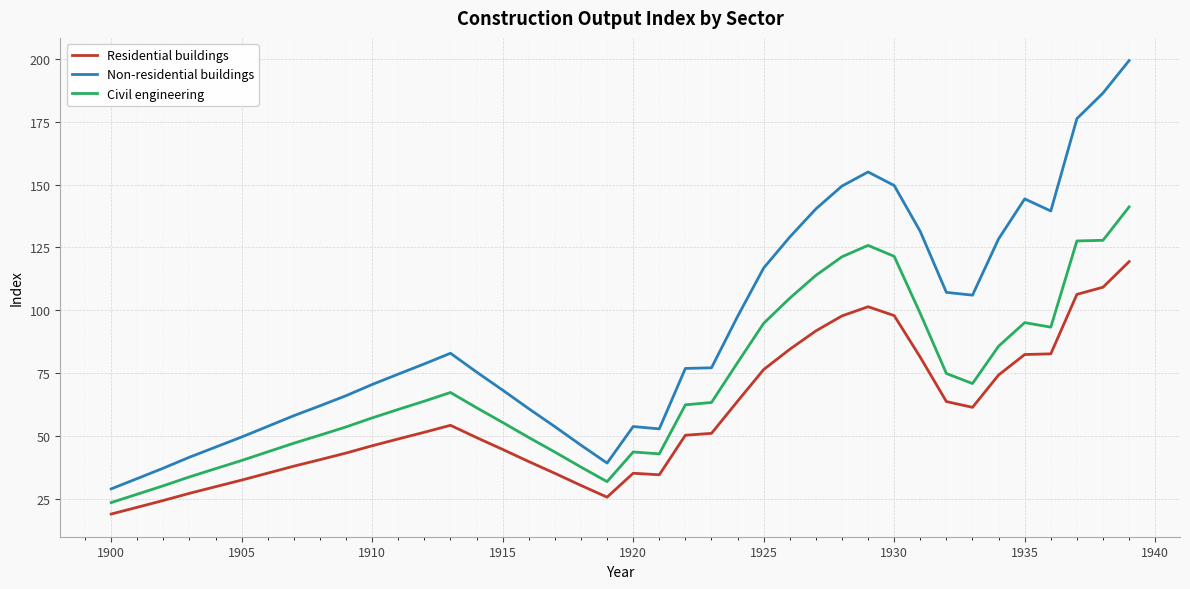

True or false: Civil engineering and Non-residential buildings intersect in this chart.

False